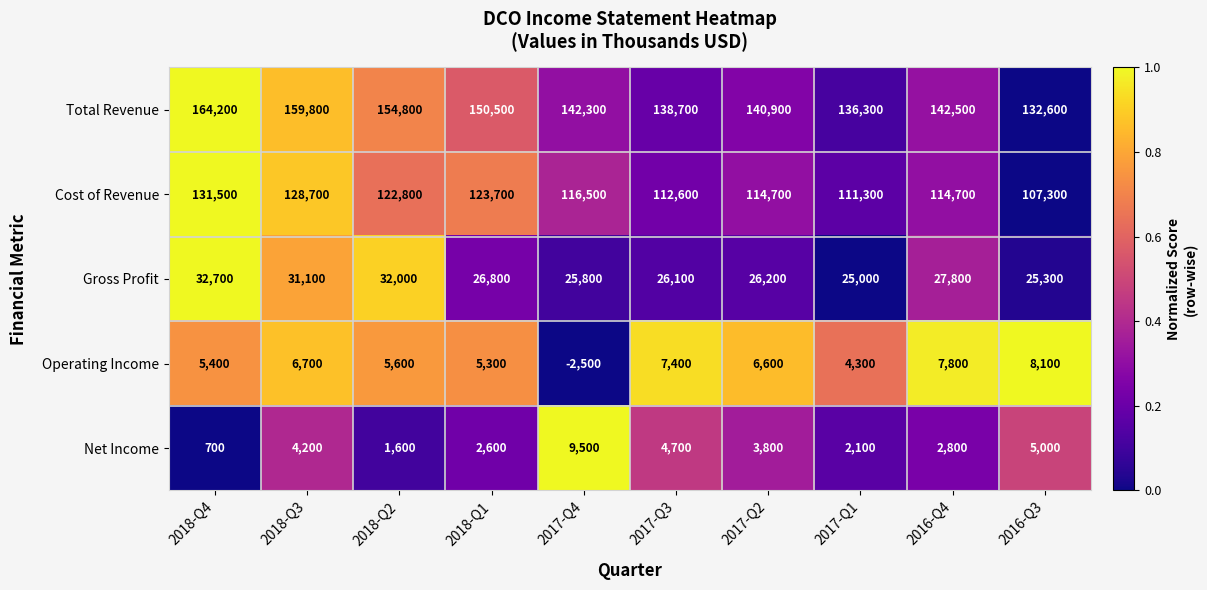

Rank the series by their maximum value, from lowest to highest.

Operating Income, Net Income, Gross Profit, Cost of Revenue, Total Revenue